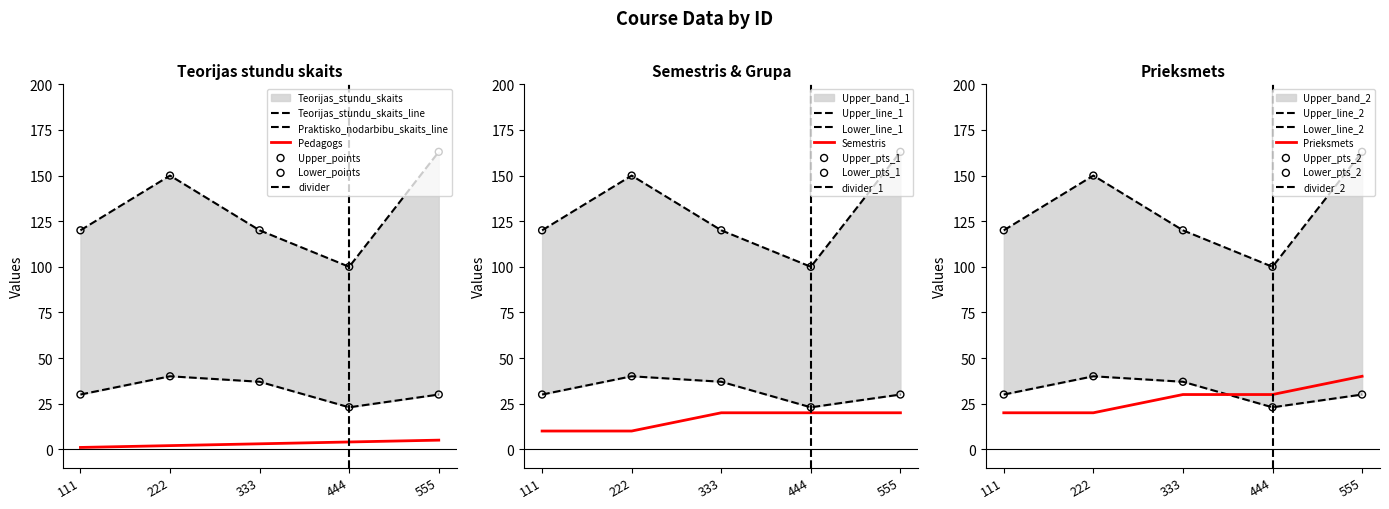

What is the highest value of the Pedagogs series?

5